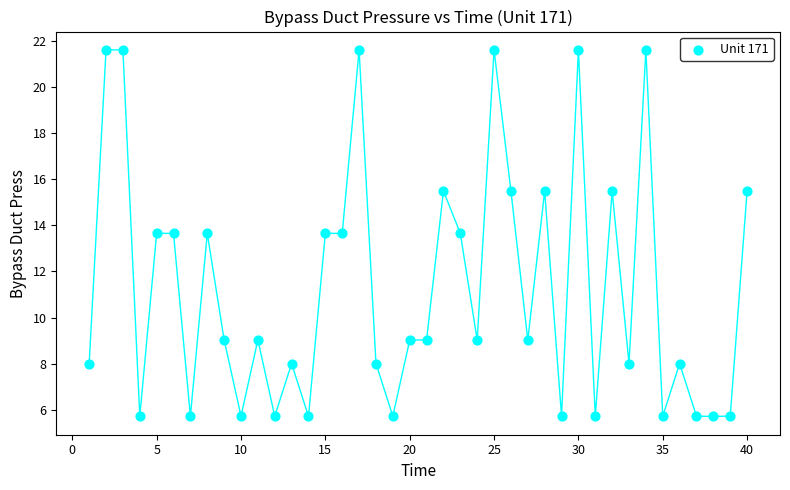

What is the range of X values (max minus min)?

39.0